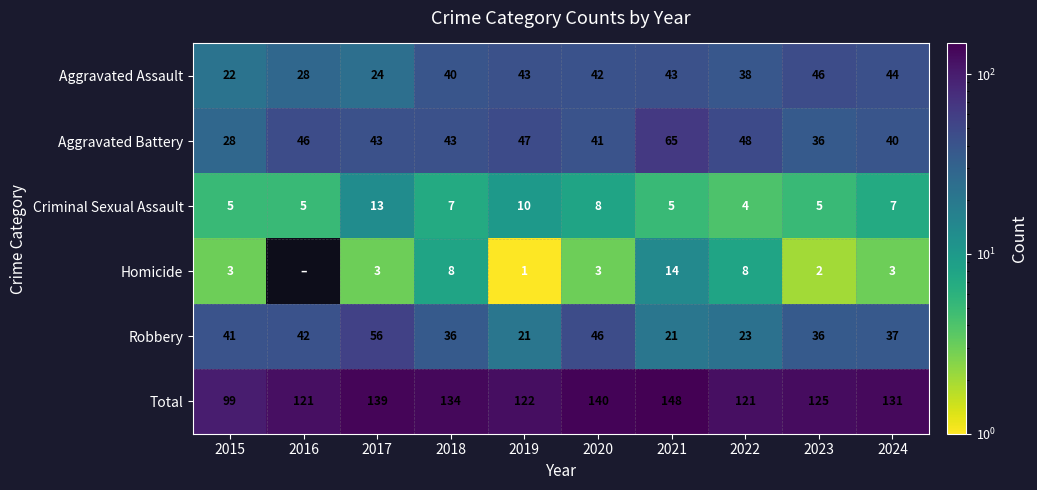

Read the Aggravated Battery value at 2017, to the nearest 5.

45